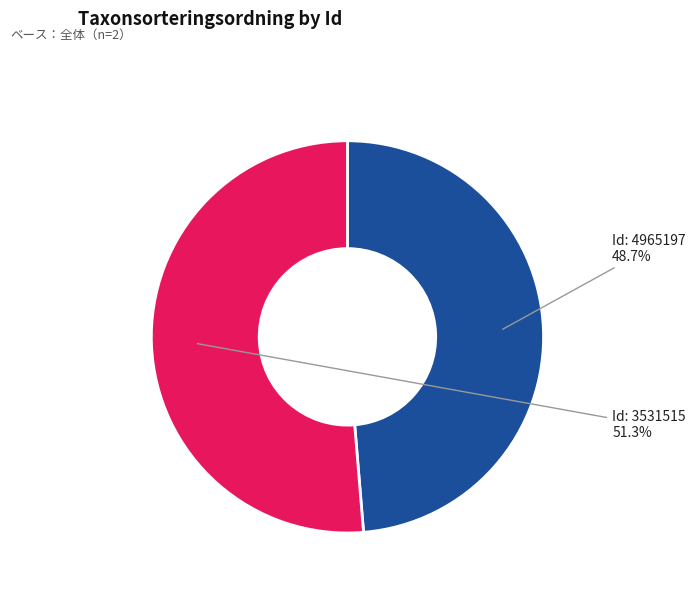

How many segments does this pie chart have?

2